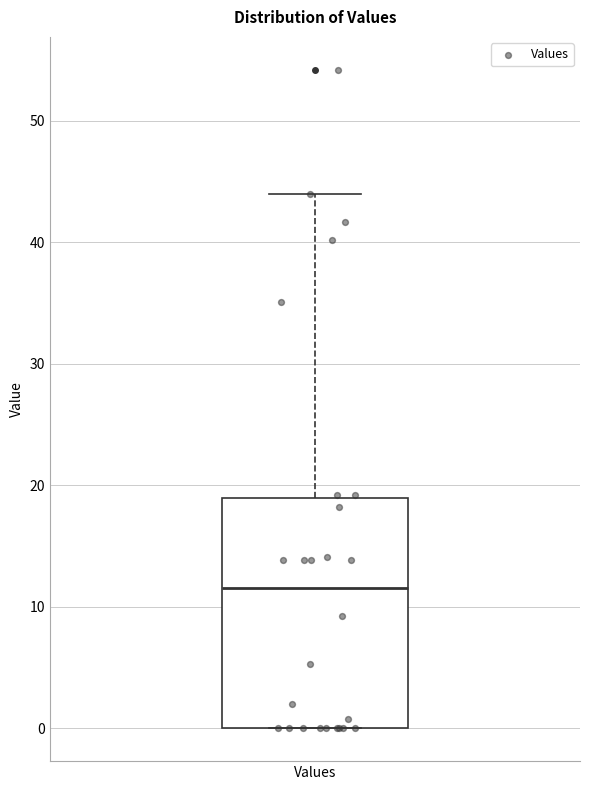

Read this box plot against the y-axis: the position of the median line, the range covered by the box, and the ends of both whiskers. The values are not printed on the chart, so give them approximately, as read against the axis.

median 12, box 0 to 19, whiskers 0 to 44